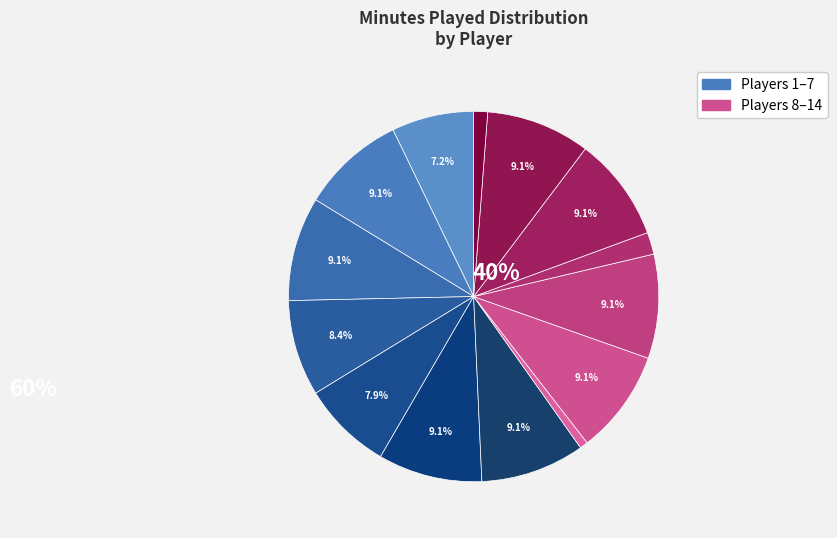

How many segments does this pie chart have?

14